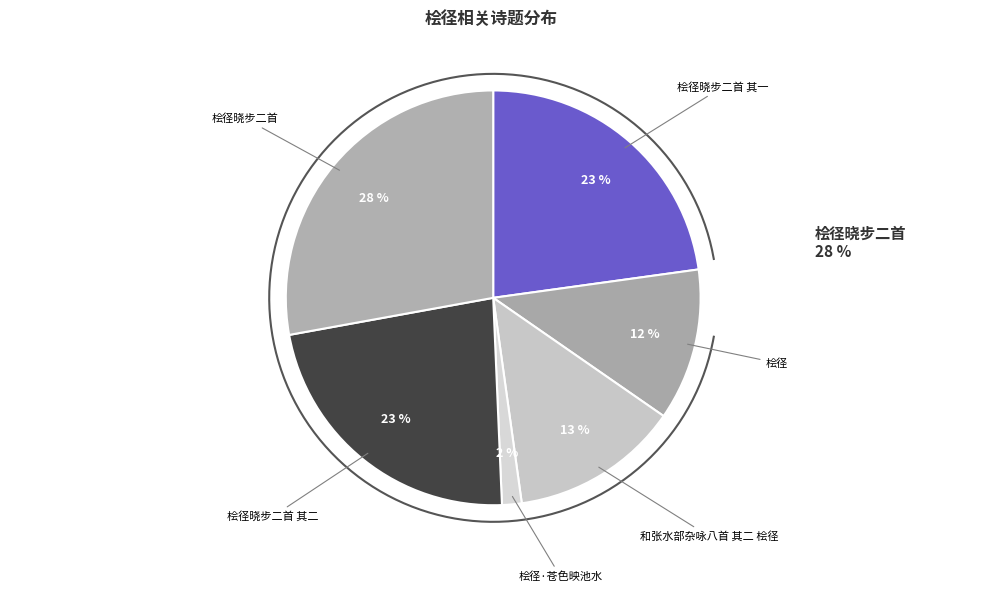

Which category has the smallest portion of the pie?

桧径·苍色映池水